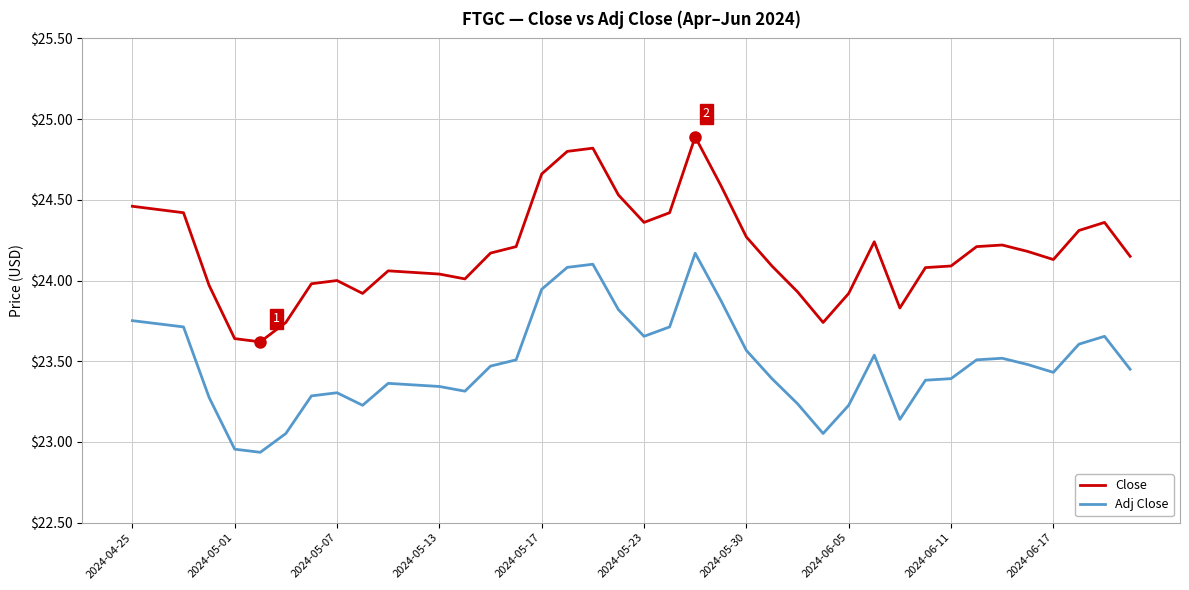

Which series has the largest total across all categories?

Close